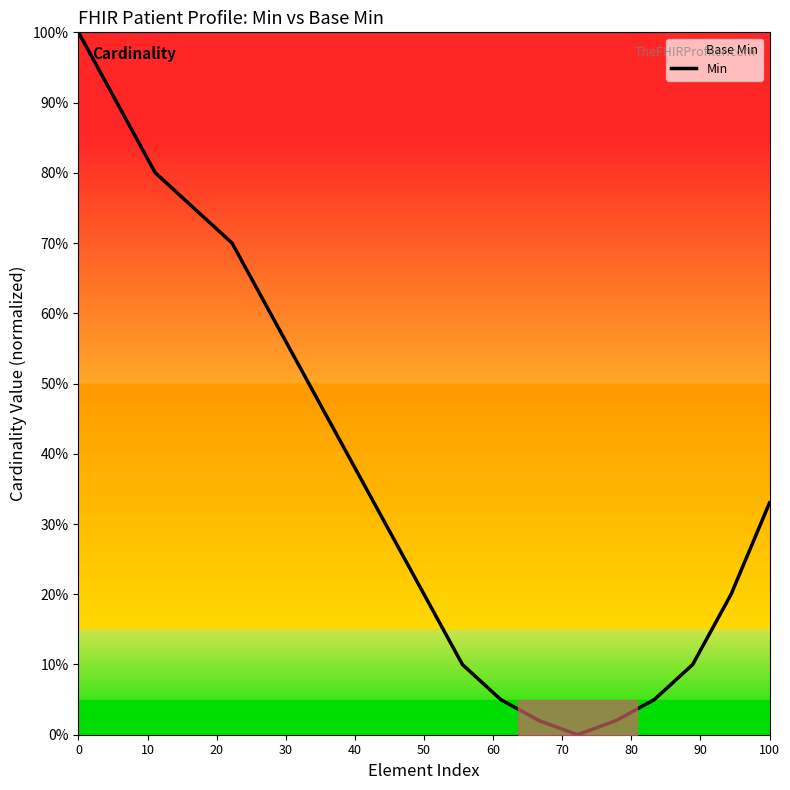

What is the value of the 11th point from the left?

0.1